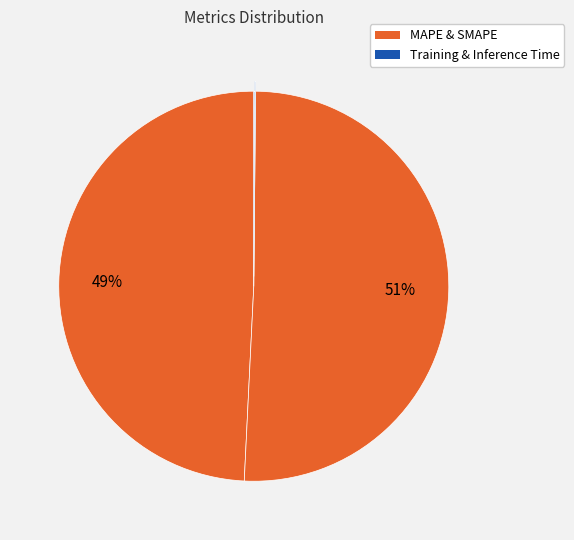

How many slices are in this pie chart?

4